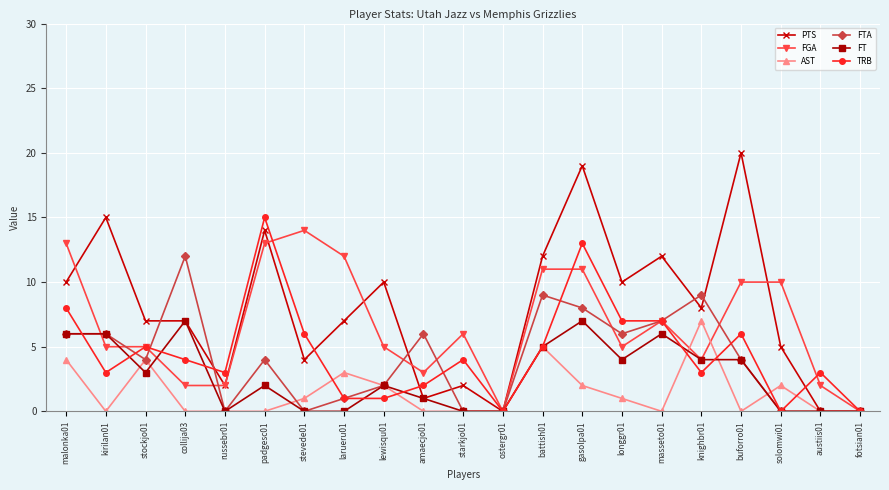

Count the number of data series in this chart.

6